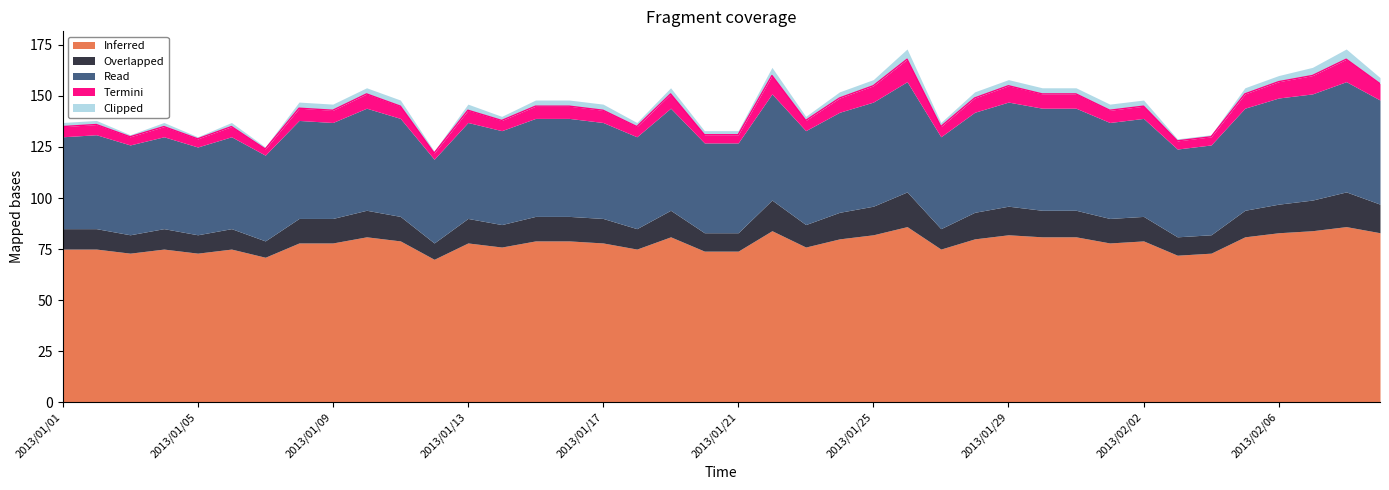

What is the total value across all series at 2013/01/24?

152